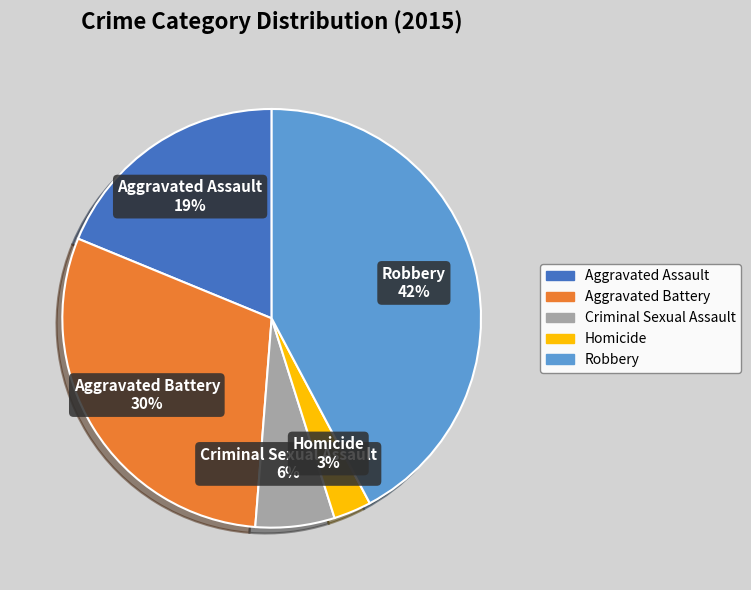

Is there a majority slice in this chart?

No